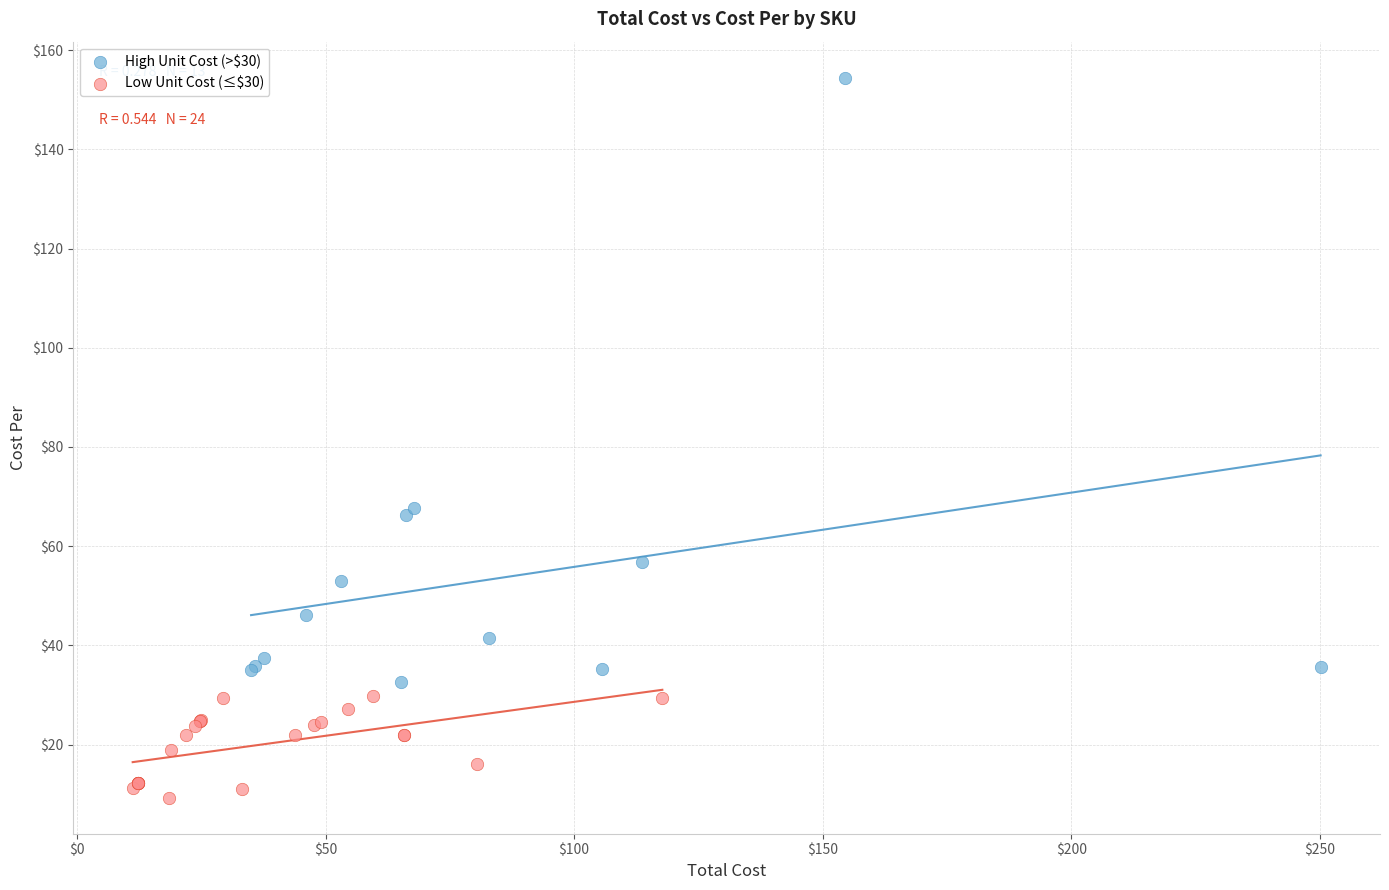

Which series reaches the maximum Y coordinate?

High Unit Cost (>$30)